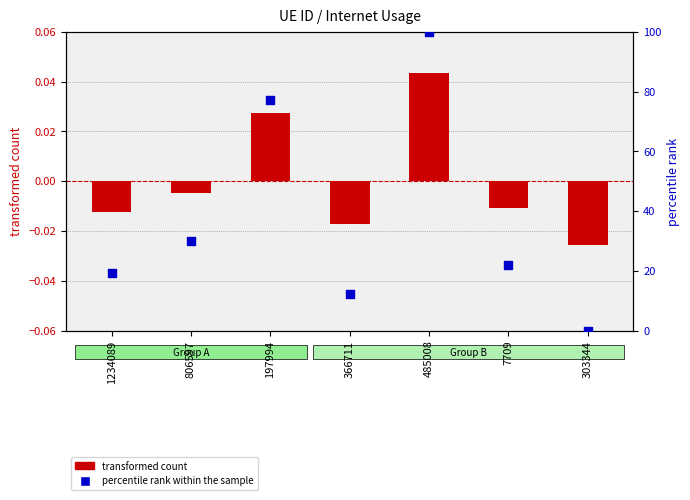

Is the value of percentile rank within the sample at 303344 greater than the value of transformed count at 806597?

Yes